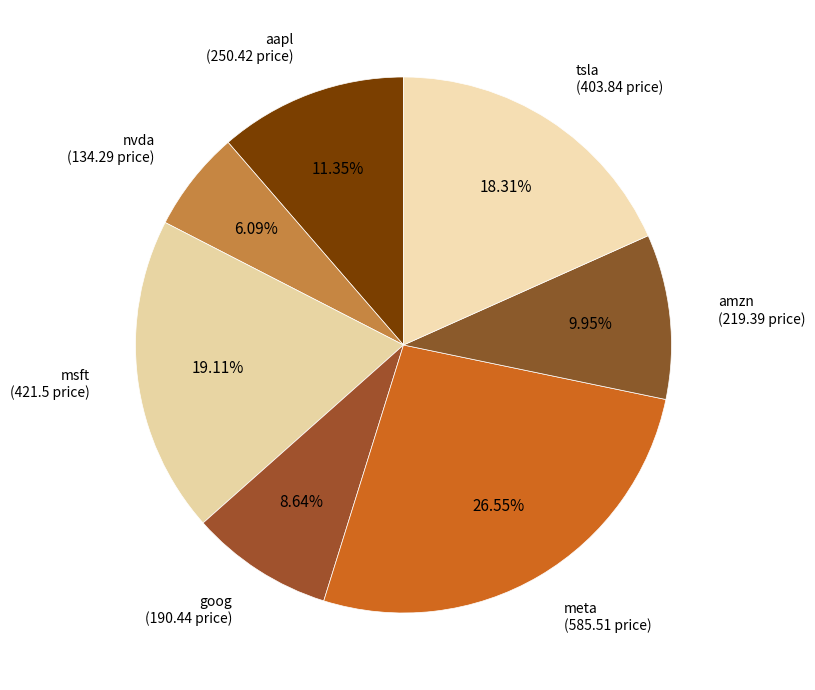

How many slices are in this pie chart?

7